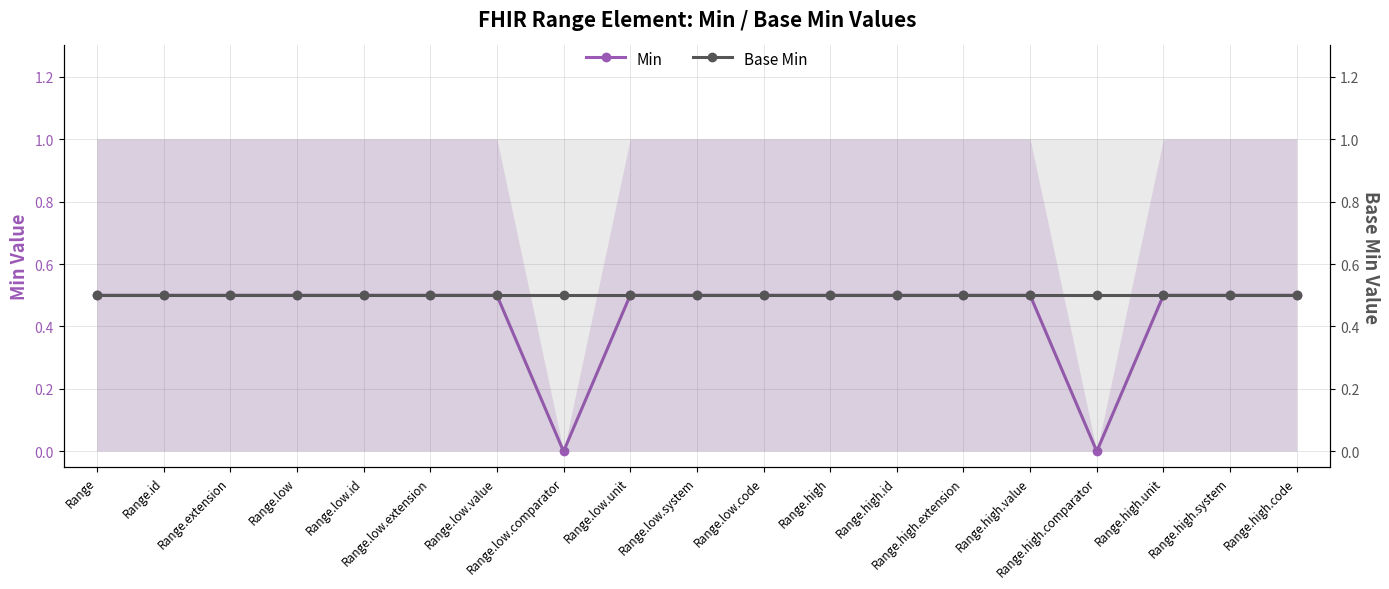

Does the chart have visible grid lines?

Yes